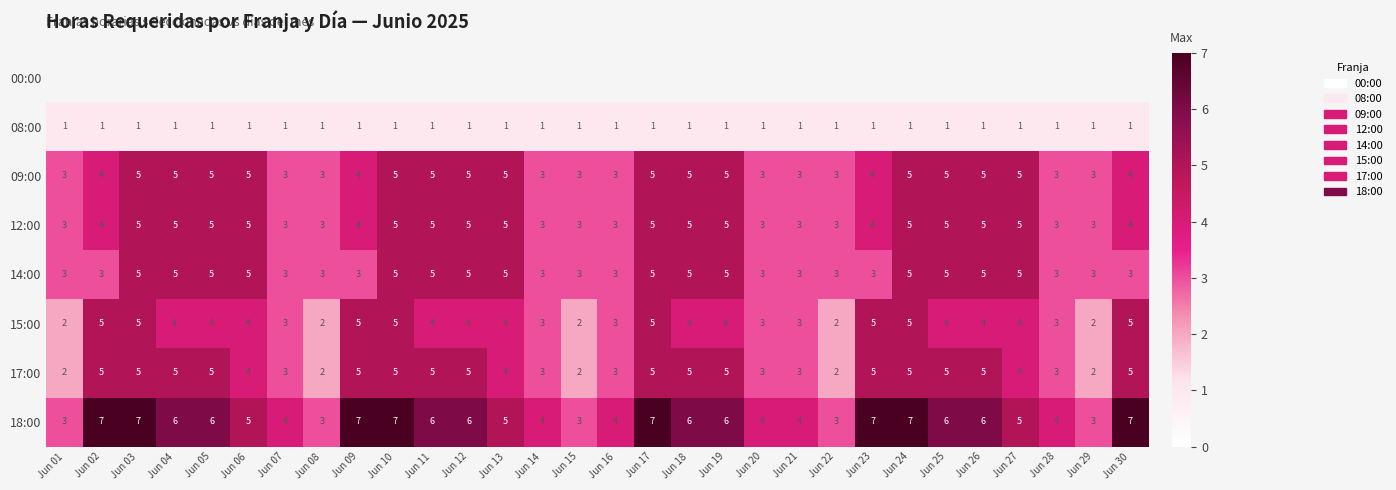

Which has a higher value, Jun 17 or Jun 15?

Jun 15